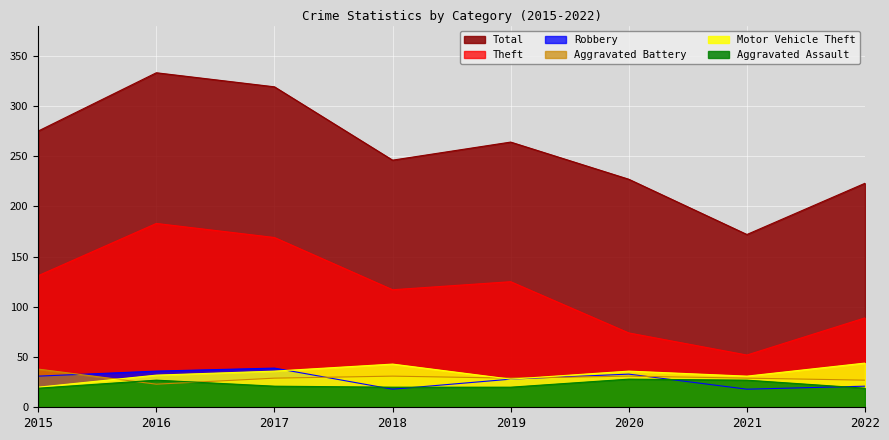

What is the value of the Theft point at the 6th from the left?

74